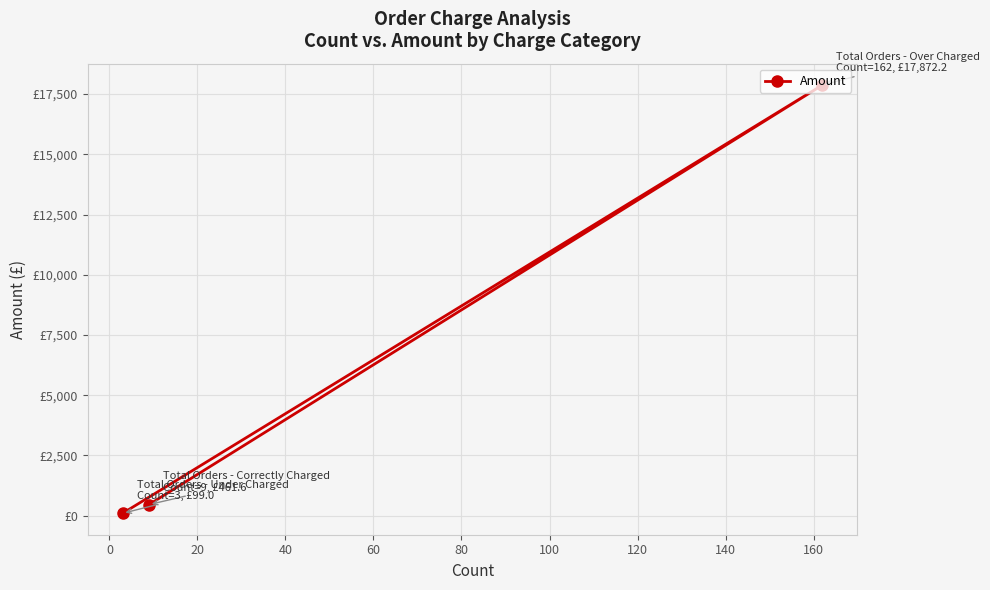

What is the difference between the maximum and minimum values?

17773.2